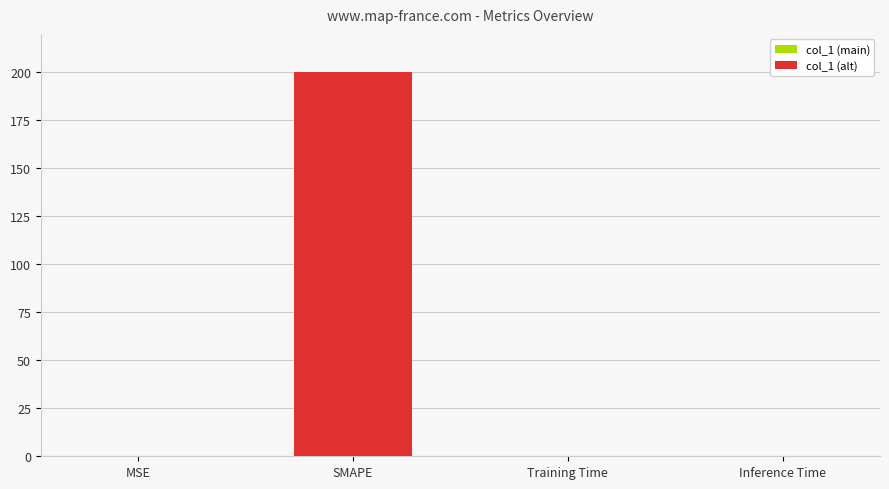

Are the bars horizontal?

No